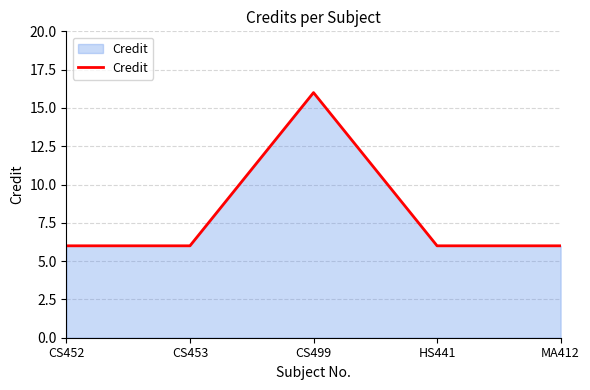

Is it true that the value at MA412 is 6?

True